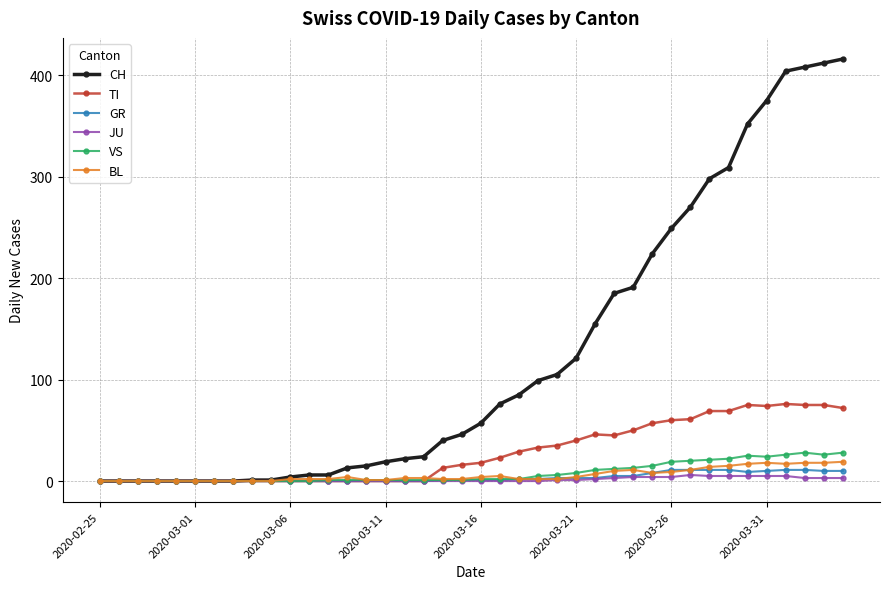

What is the value of the GR point at the 34th from the left?

11